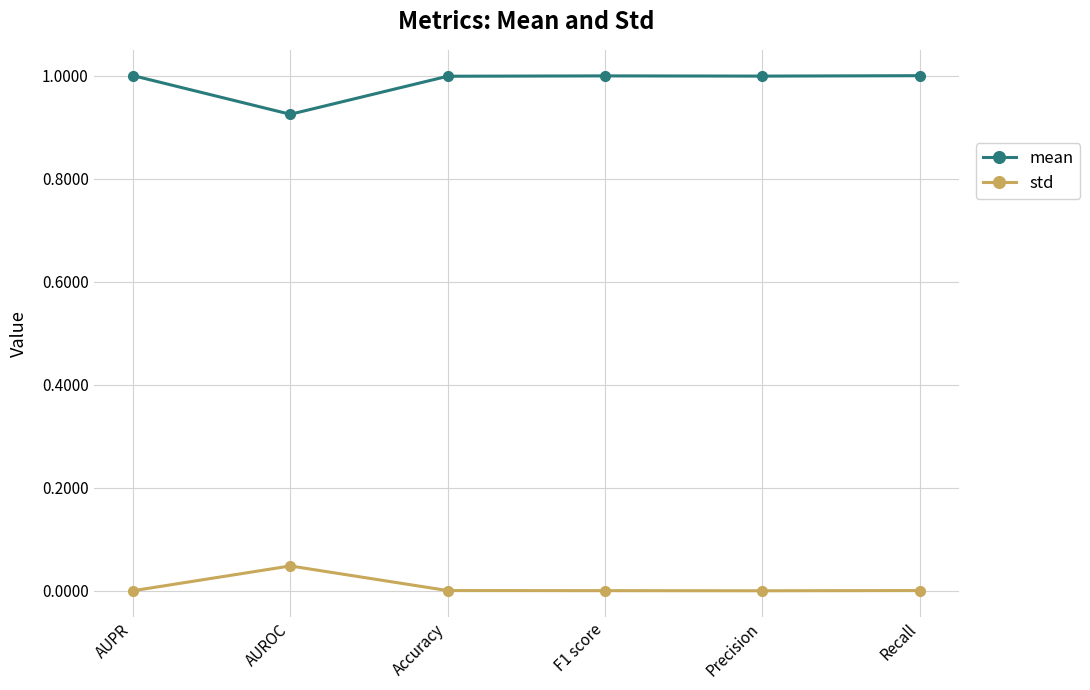

What is the difference between the maximum and minimum values in the mean series?

0.1